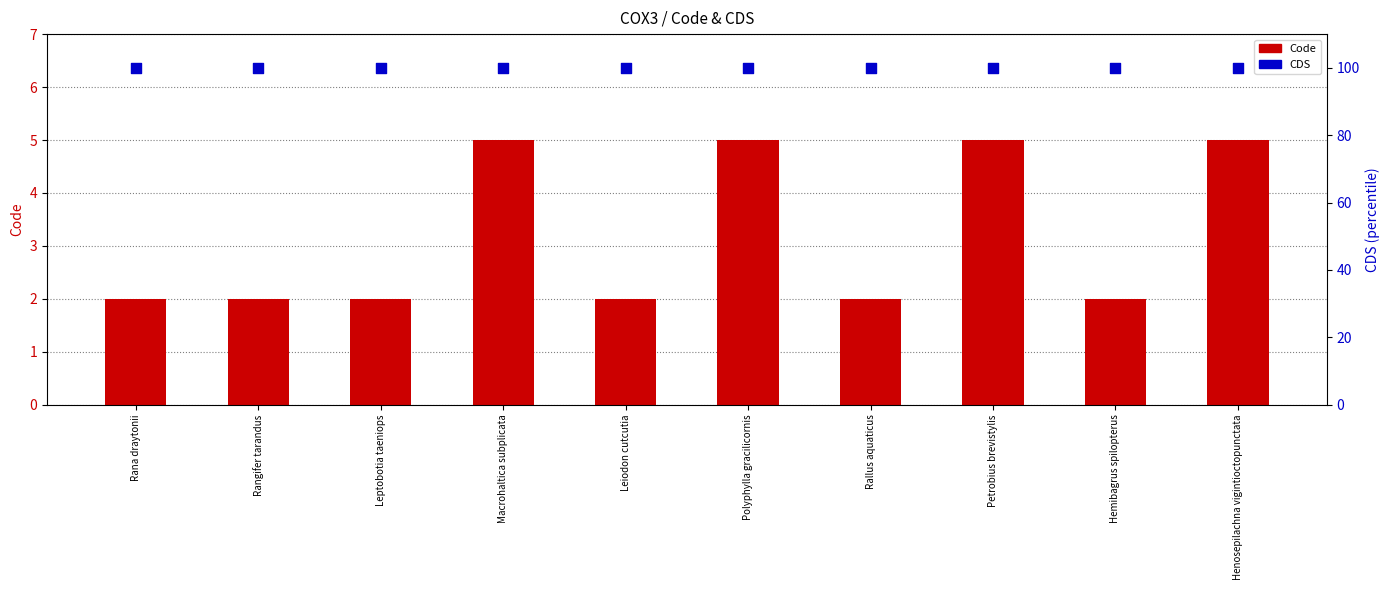

At which category is the sum across all series the highest?

Macrohaltica subplicata